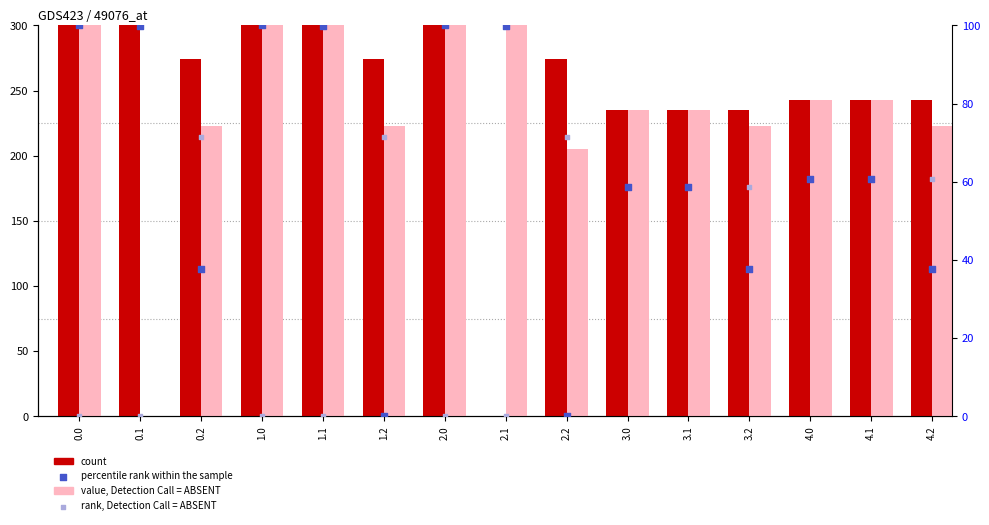

Is the value of rank, Detection Call = ABSENT at 1.2 greater than the value of value, Detection Call = ABSENT at 1.0?

No